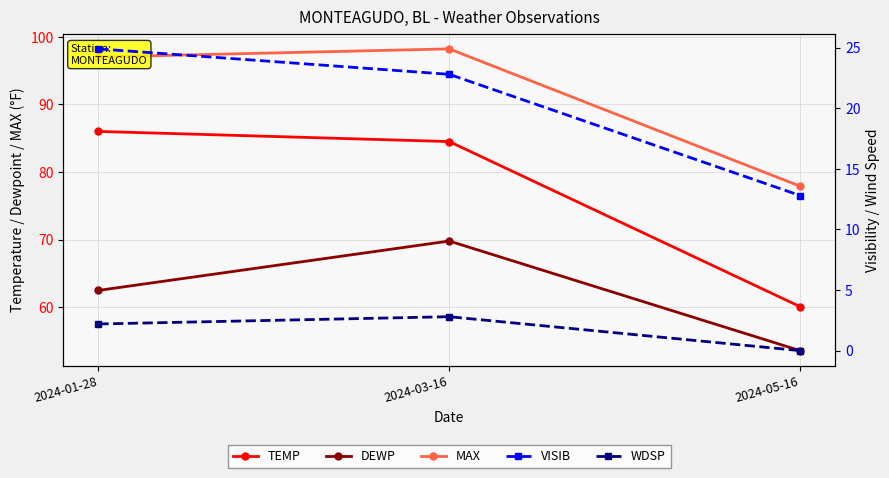

Which series changed the most between 2024-01-28 and 2024-05-16?

TEMP